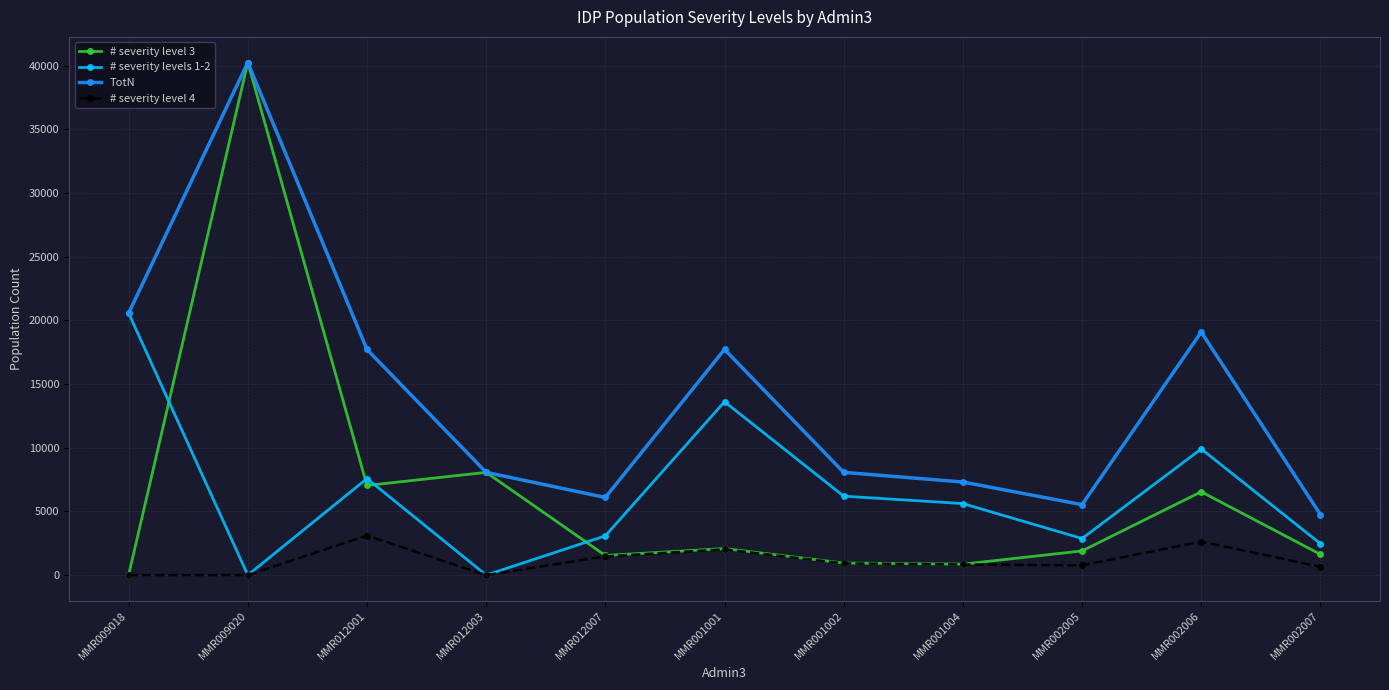

At which category is the sum across all series the highest?

MMR009020